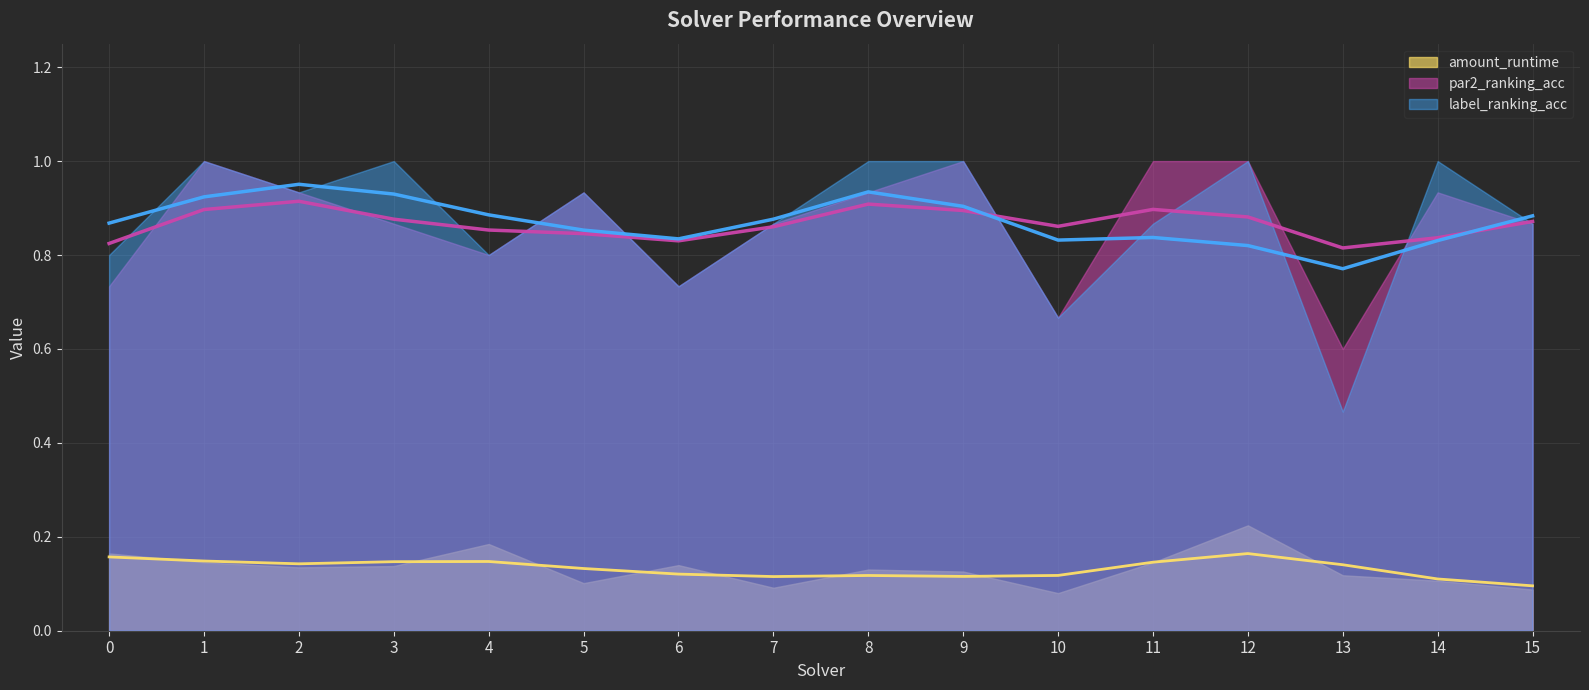

List the series in order of their peak value, highest first.

par2_ranking_acc, label_ranking_acc, amount_runtime